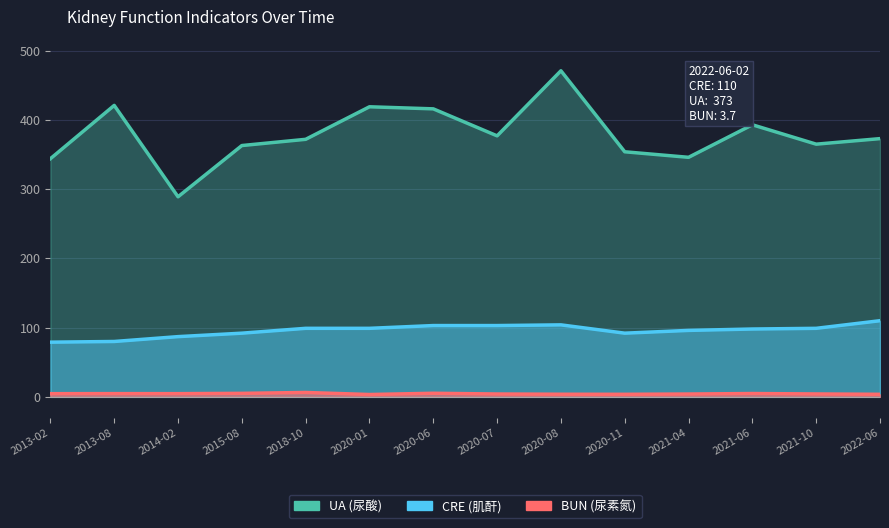

At which category does CRE reach its first local valley?

2020-11